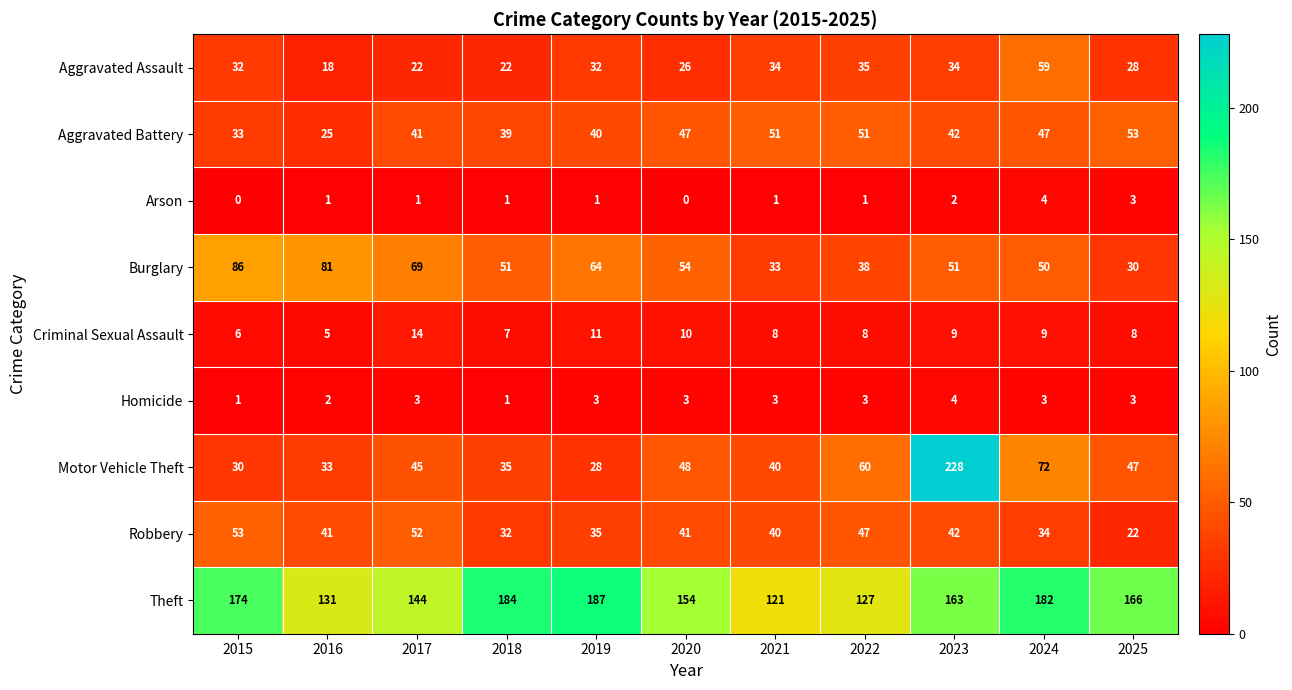

What is the difference between the maximum and minimum values in the Criminal Sexual Assault series?

9